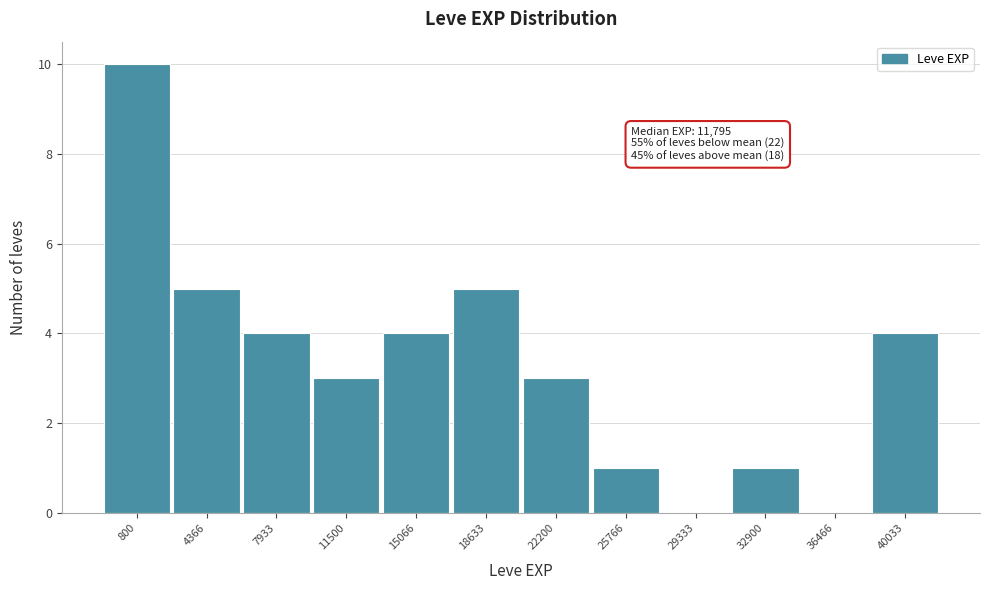

Reading right to left, transcribe all the data shown in this chart.

40033=4	36466=0	32900=1	29333=0	25766=1	22200=3	18633=5	15066=4	11500=3	7933=4	4366=5	800=10